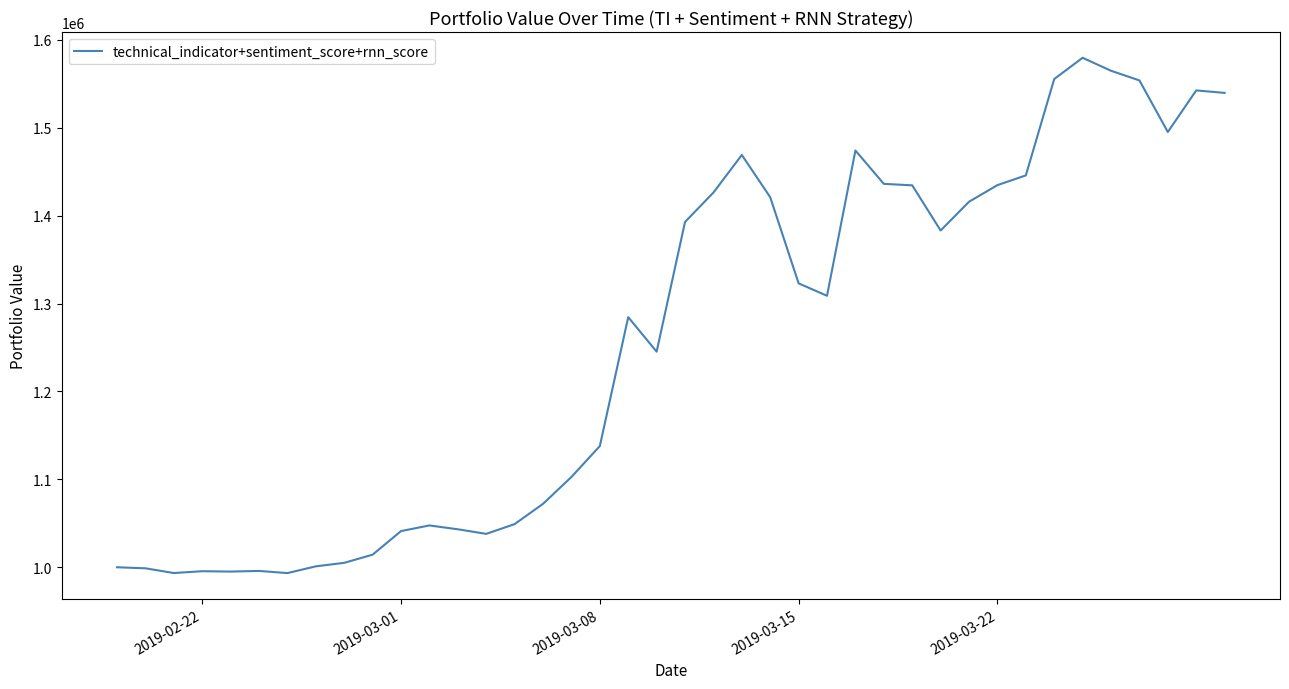

What is the difference between the maximum and minimum values?

586258.9